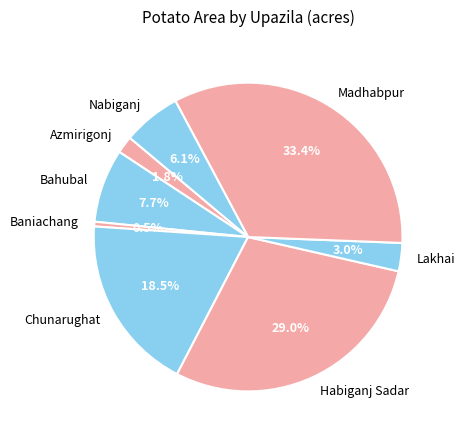

Combined, do Azmirigonj and Nabiganj account for over 50%?

No